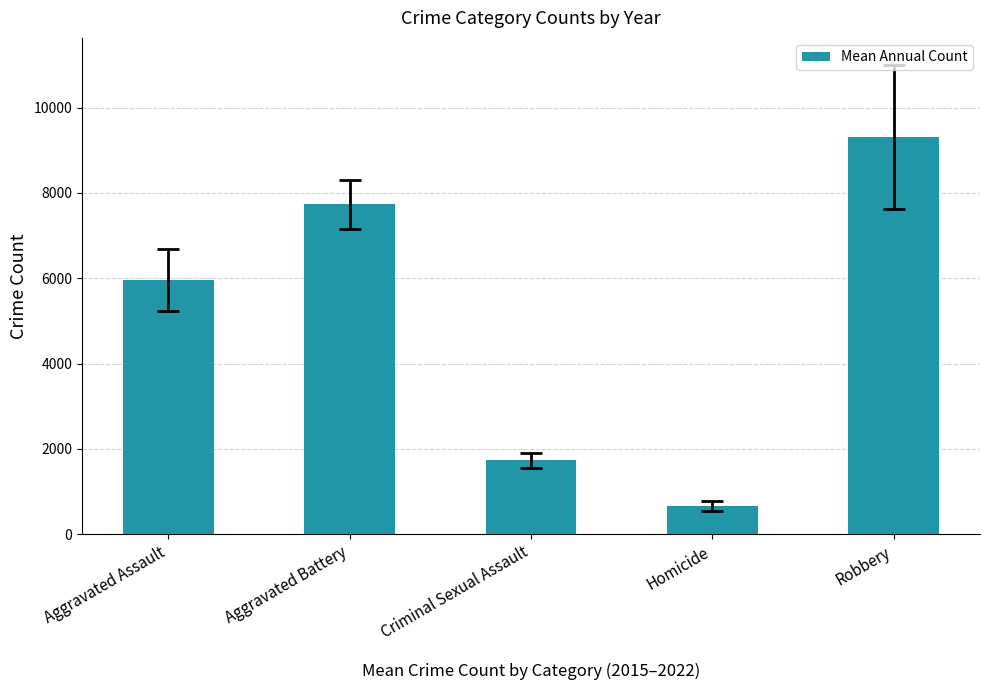

What is the difference between the values at Homicide and Aggravated Battery?

7074.6